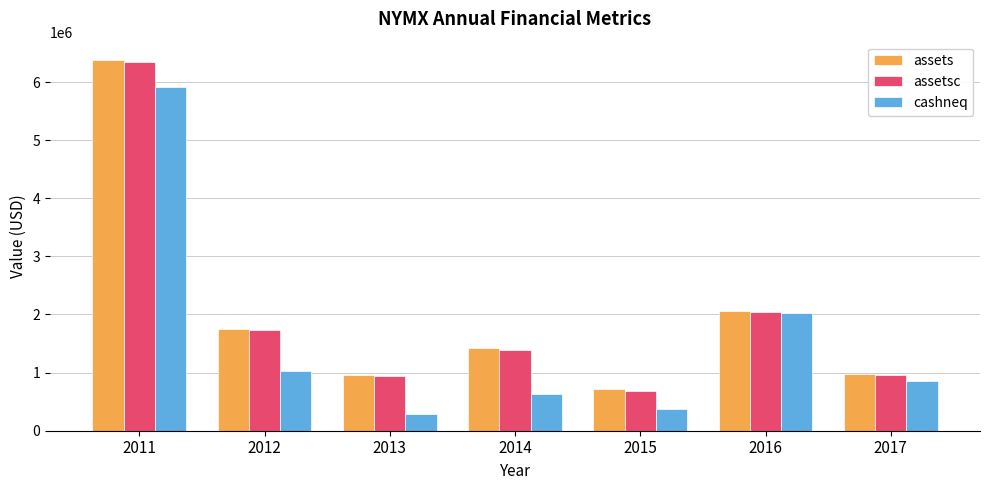

What is the sum of all assets values?

14266396